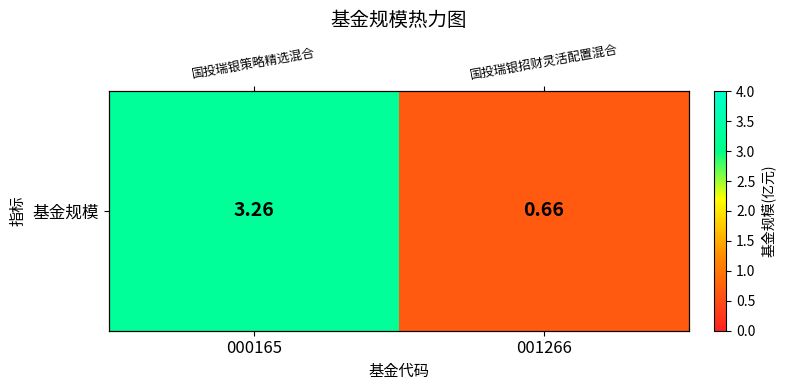

The chart shows a value of 0.7 at 001266. True or false?

True